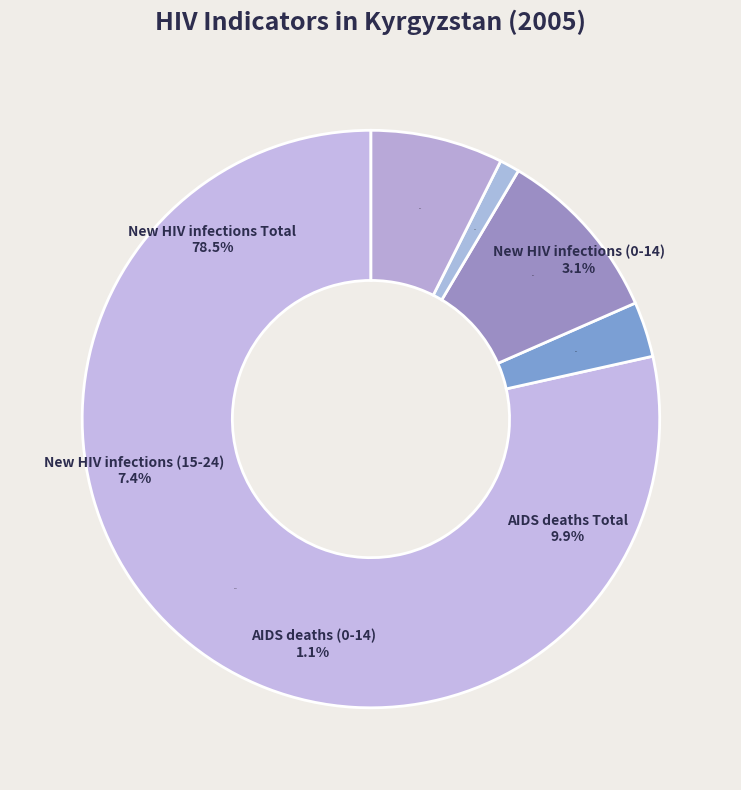

To the nearest percent, what is the average slice percentage?

20%